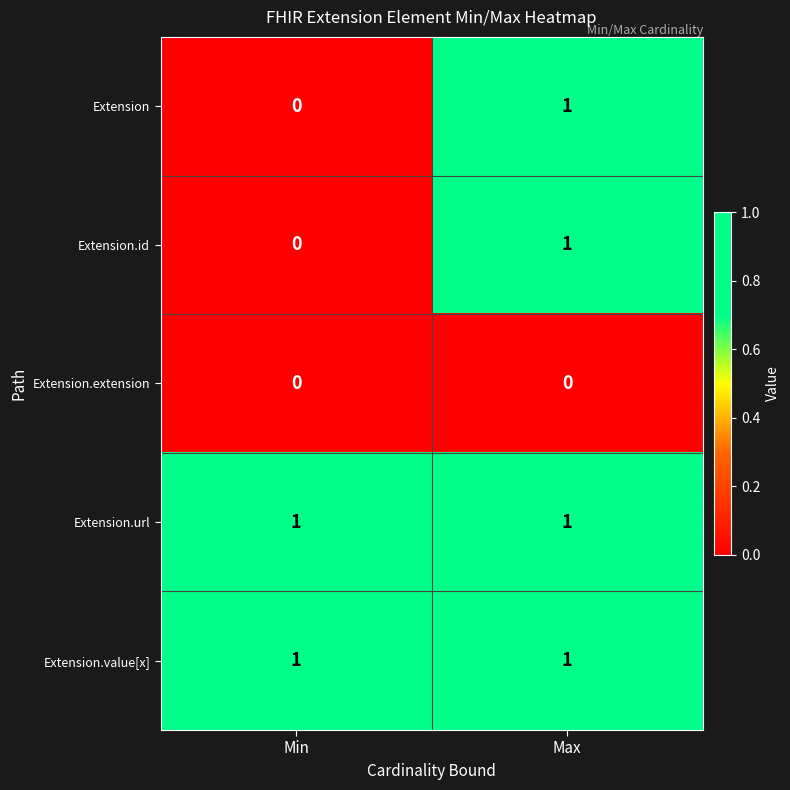

The Extension.url series shows 2 at Min. True or false?

False